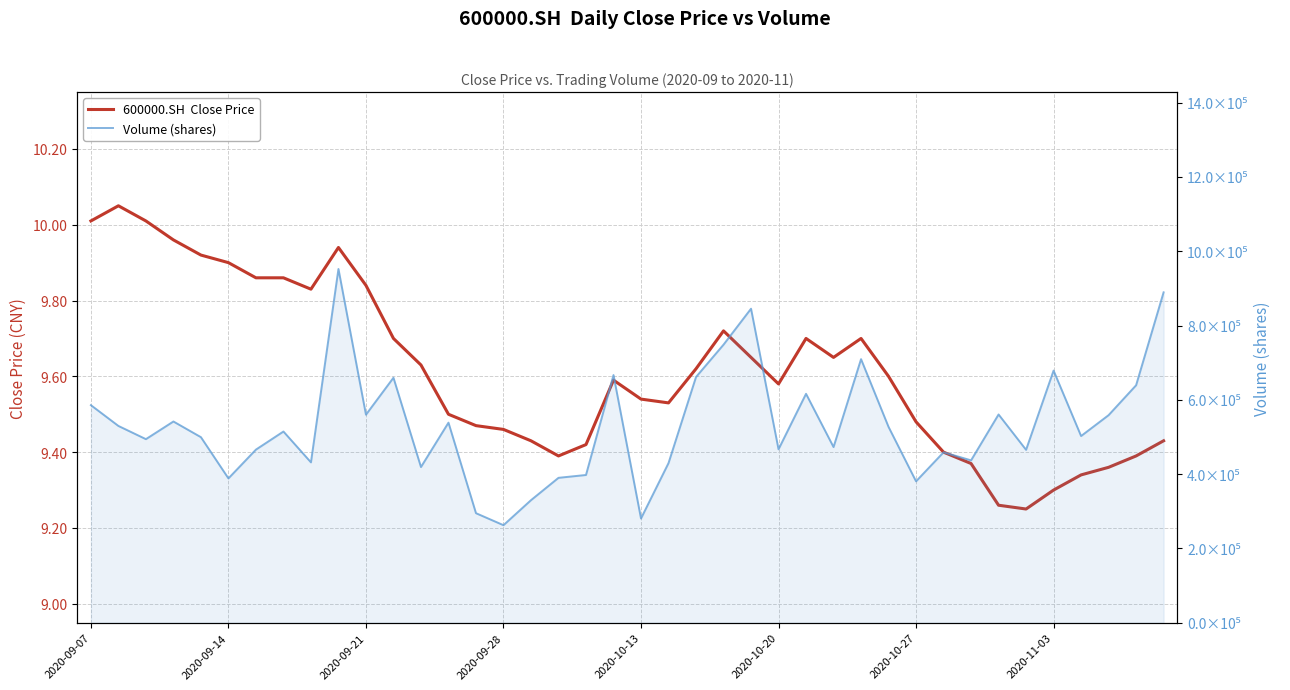

The value of 600000.SH  Close Price at 29 is 9.6. True or false?

True